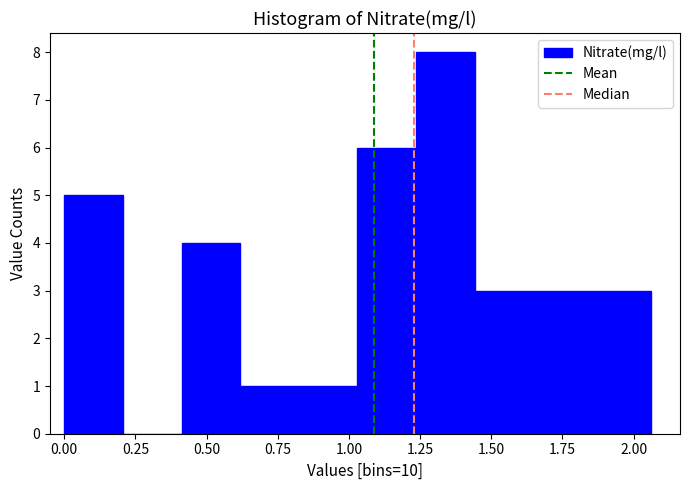

What is the height of the bar covering 1.05 to 1.25 on the x-axis? Neither the bar edges nor the heights are printed on the chart, so give them approximately, as read against the axes.

6